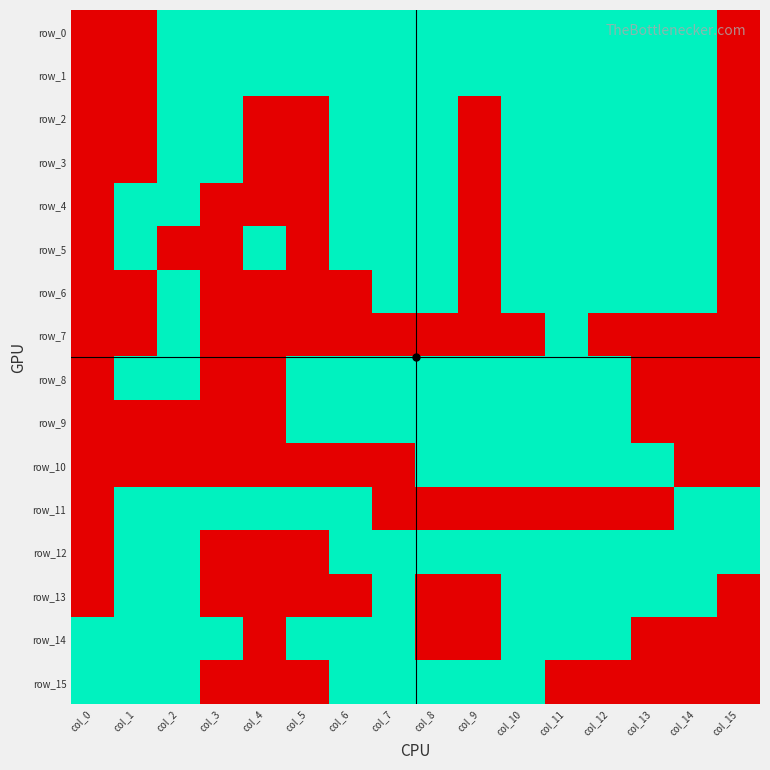

Reading left to right, list all the values displayed in this chart.

row_0: col_0=0	col_1=0	col_2=1	col_3=1	col_4=1	col_5=1	col_6=1	col_7=1	col_8=1	col_9=1	col_10=1	col_11=1	col_12=1	col_13=1	col_14=1	col_15=0
row_1: col_0=0	col_1=0	col_2=1	col_3=1	col_4=1	col_5=1	col_6=1	col_7=1	col_8=1	col_9=1	col_10=1	col_11=1	col_12=1	col_13=1	col_14=1	col_15=0
row_2: col_0=0	col_1=0	col_2=1	col_3=1	col_4=0	col_5=0	col_6=1	col_7=1	col_8=1	col_9=0	col_10=1	col_11=1	col_12=1	col_13=1	col_14=1	col_15=0
row_3: col_0=0	col_1=0	col_2=1	col_3=1	col_4=0	col_5=0	col_6=1	col_7=1	col_8=1	col_9=0	col_10=1	col_11=1	col_12=1	col_13=1	col_14=1	col_15=0
row_4: col_0=0	col_1=1	col_2=1	col_3=0	col_4=0	col_5=0	col_6=1	col_7=1	col_8=1	col_9=0	col_10=1	col_11=1	col_12=1	col_13=1	col_14=1	col_15=0
row_5: col_0=0	col_1=1	col_2=0	col_3=0	col_4=1	col_5=0	col_6=1	col_7=1	col_8=1	col_9=0	col_10=1	col_11=1	col_12=1	col_13=1	col_14=1	col_15=0
row_6: col_0=0	col_1=0	col_2=1	col_3=0	col_4=0	col_5=0	col_6=0	col_7=1	col_8=1	col_9=0	col_10=1	col_11=1	col_12=1	col_13=1	col_14=1	col_15=0
row_7: col_0=0	col_1=0	col_2=1	col_3=0	col_4=0	col_5=0	col_6=0	col_7=0	col_8=0	col_9=0	col_10=0	col_11=1	col_12=0	col_13=0	col_14=0	col_15=0
row_8: col_0=0	col_1=1	col_2=1	col_3=0	col_4=0	col_5=1	col_6=1	col_7=1	col_8=1	col_9=1	col_10=1	col_11=1	col_12=1	col_13=0	col_14=0	col_15=0
row_9: col_0=0	col_1=0	col_2=0	col_3=0	col_4=0	col_5=1	col_6=1	col_7=1	col_8=1	col_9=1	col_10=1	col_11=1	col_12=1	col_13=0	col_14=0	col_15=0
row_10: col_0=0	col_1=0	col_2=0	col_3=0	col_4=0	col_5=0	col_6=0	col_7=0	col_8=1	col_9=1	col_10=1	col_11=1	col_12=1	col_13=1	col_14=0	col_15=0
row_11: col_0=0	col_1=1	col_2=1	col_3=1	col_4=1	col_5=1	col_6=1	col_7=0	col_8=0	col_9=0	col_10=0	col_11=0	col_12=0	col_13=0	col_14=1	col_15=1
row_12: col_0=0	col_1=1	col_2=1	col_3=0	col_4=0	col_5=0	col_6=1	col_7=1	col_8=1	col_9=1	col_10=1	col_11=1	col_12=1	col_13=1	col_14=1	col_15=1
row_13: col_0=0	col_1=1	col_2=1	col_3=0	col_4=0	col_5=0	col_6=0	col_7=1	col_8=0	col_9=0	col_10=1	col_11=1	col_12=1	col_13=1	col_14=1	col_15=0
row_14: col_0=1	col_1=1	col_2=1	col_3=1	col_4=0	col_5=1	col_6=1	col_7=1	col_8=0	col_9=0	col_10=1	col_11=1	col_12=1	col_13=0	col_14=0	col_15=0
row_15: col_0=1	col_1=1	col_2=1	col_3=0	col_4=0	col_5=0	col_6=1	col_7=1	col_8=1	col_9=1	col_10=1	col_11=0	col_12=0	col_13=0	col_14=0	col_15=0